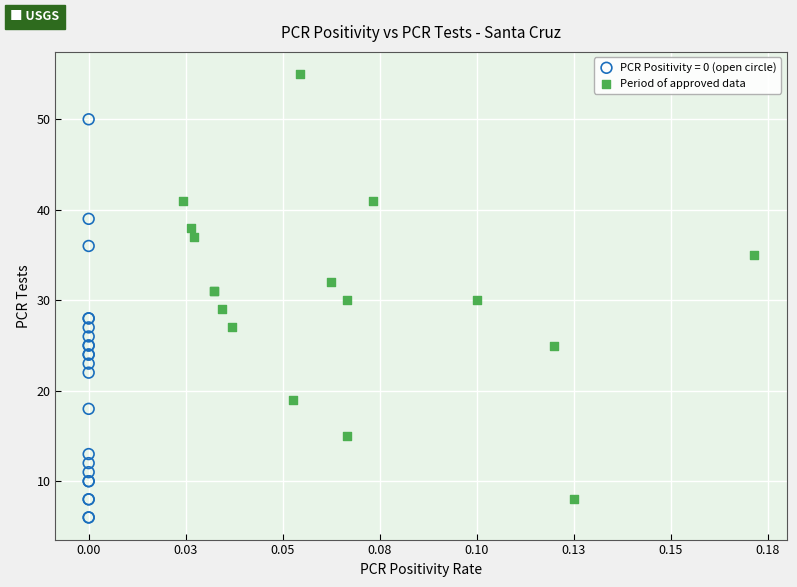

Which series has the largest Y range (max minus min)?

Period of approved data